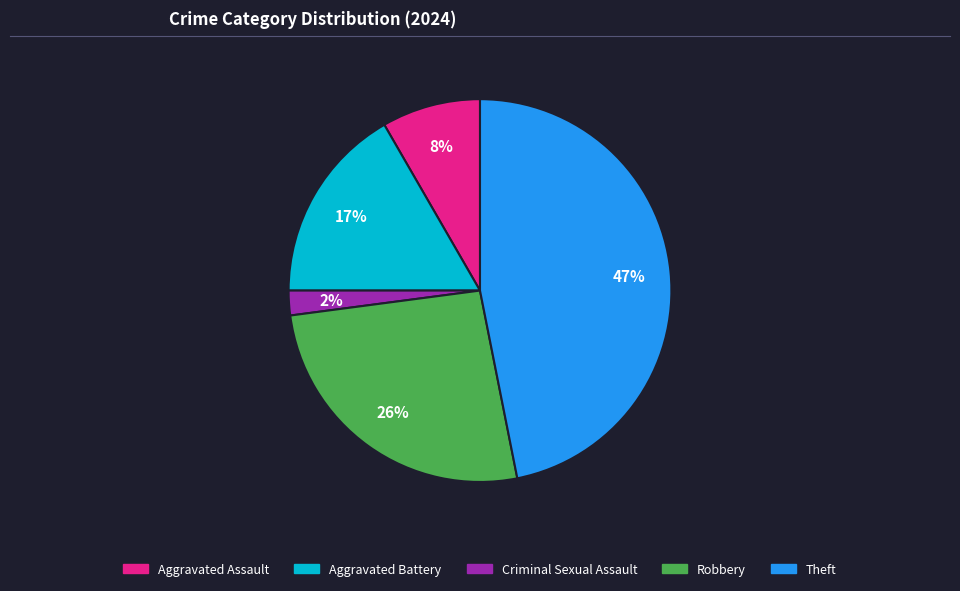

Which slice is the smallest?

Criminal Sexual Assault